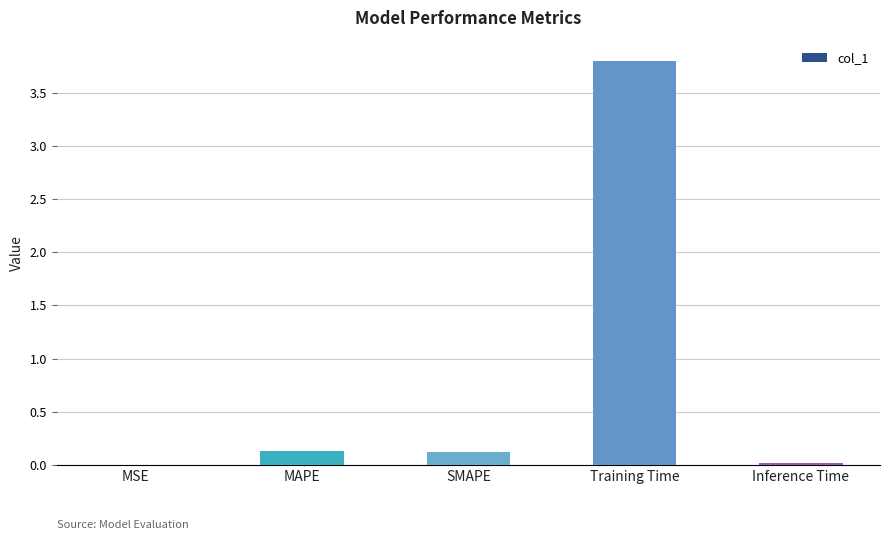

Is it true that the value at MAPE is 0.1?

True